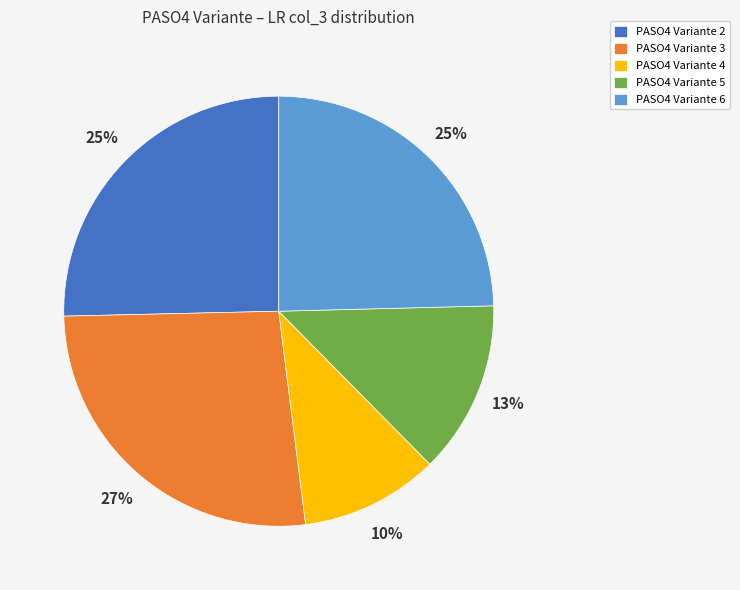

How many segments does this pie chart have?

5